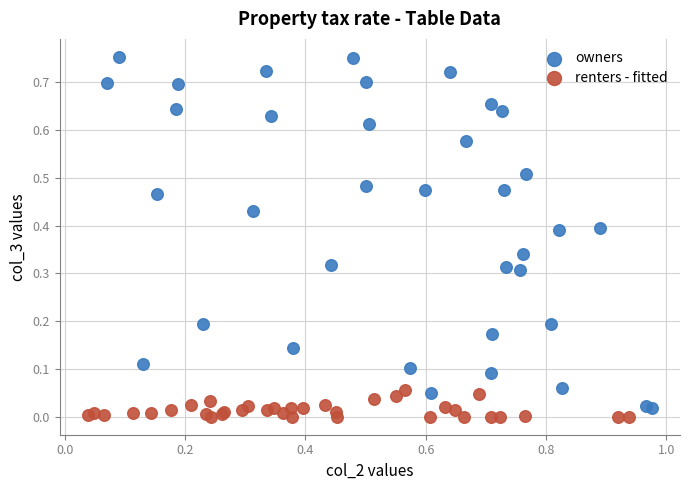

Which series reaches the maximum Y coordinate?

owners